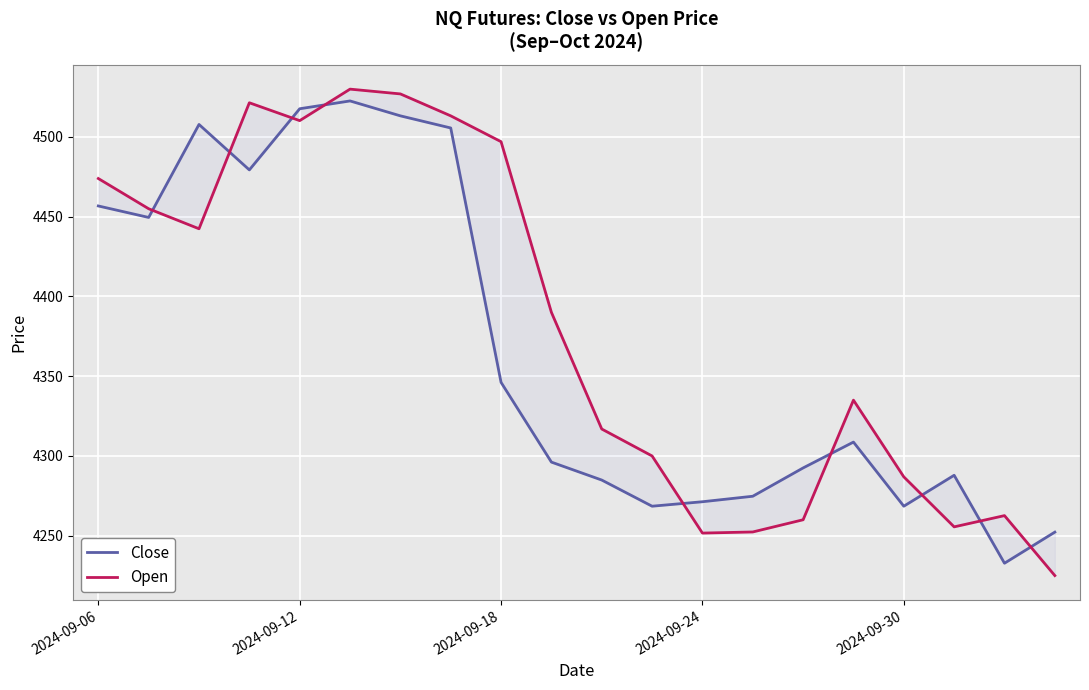

The Open series shows 4513.2 at 7. True or false?

True